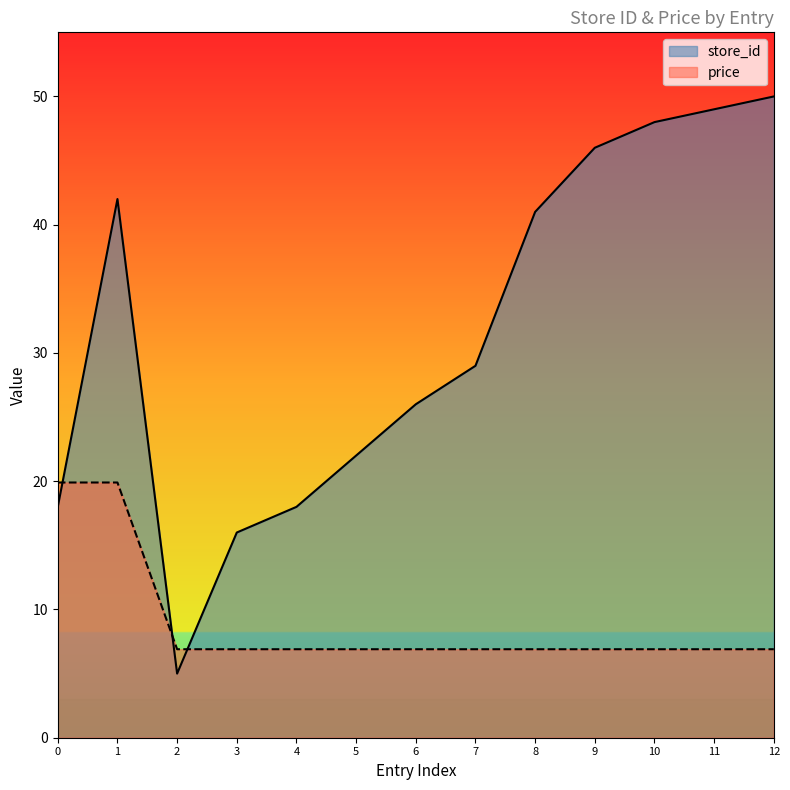

The price series shows 6.9 at 5. True or false?

True